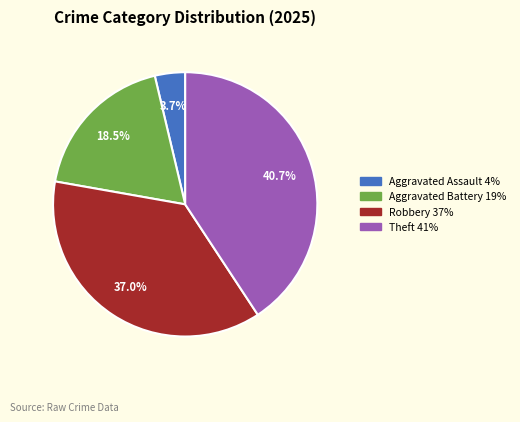

How many slices are in this pie chart?

4